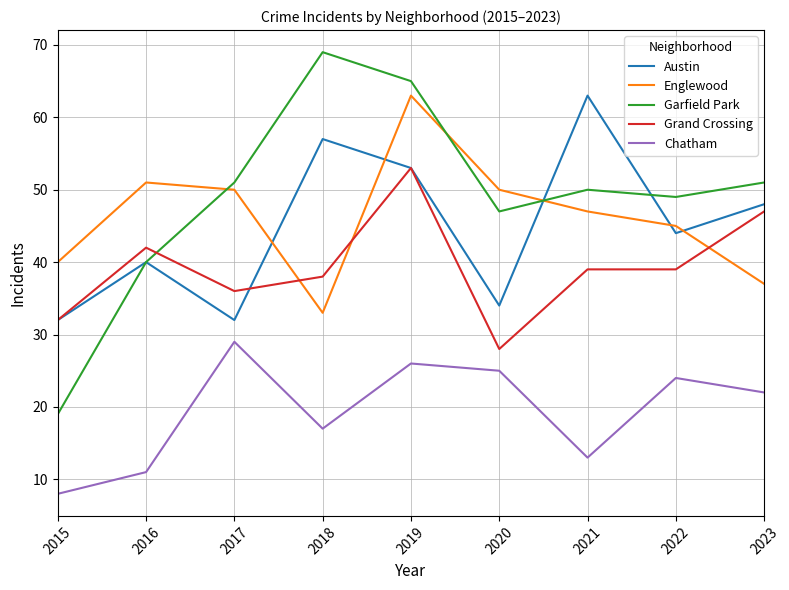

Reading right to left, list all the values displayed in this chart.

Austin: 48	44	63	34	53	57	32	40	32
Englewood: 37	45	47	50	63	33	50	51	40
Garfield Park: 51	49	50	47	65	69	51	40	19
Grand Crossing: 47	39	39	28	53	38	36	42	32
Chatham: 22	24	13	25	26	17	29	11	8